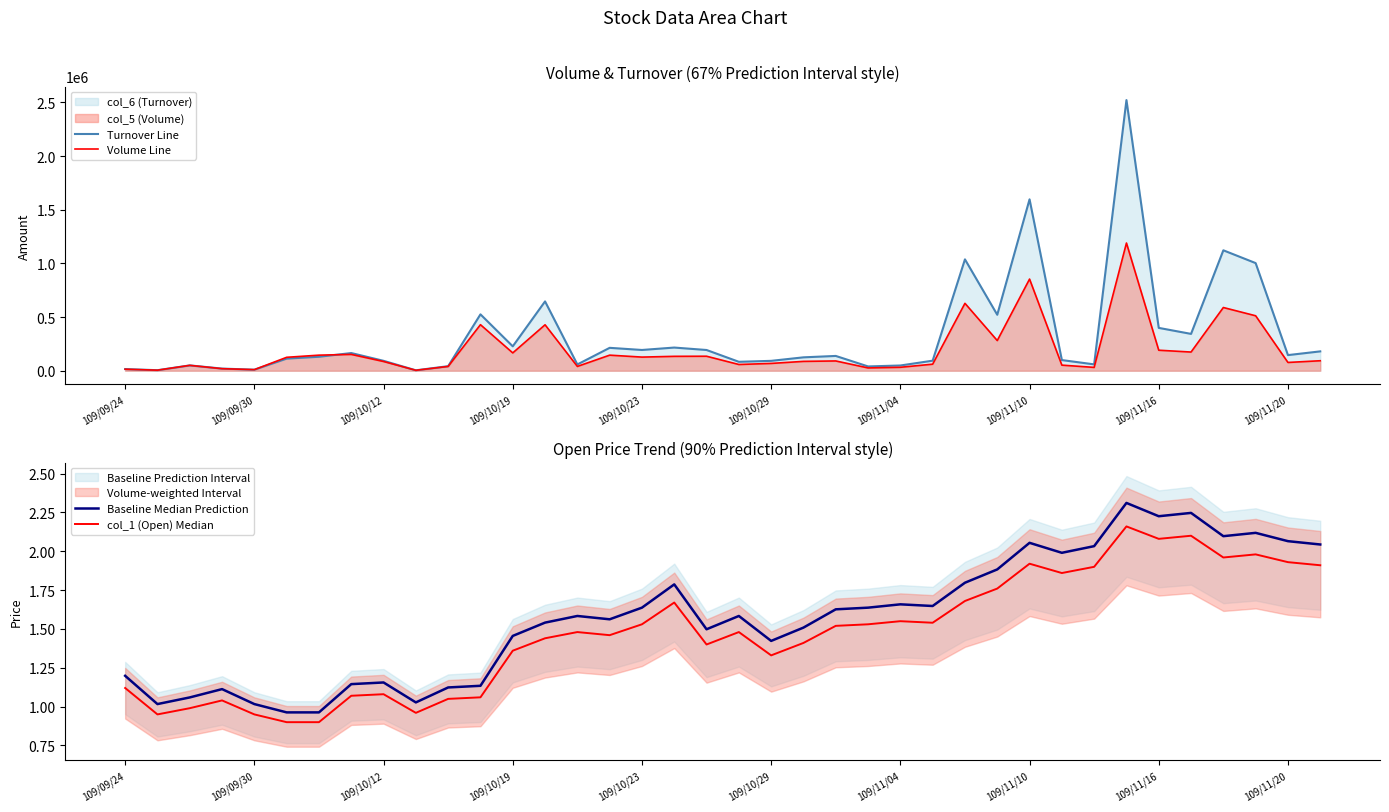

At how many categories does at least one series exceed 1971997?

1